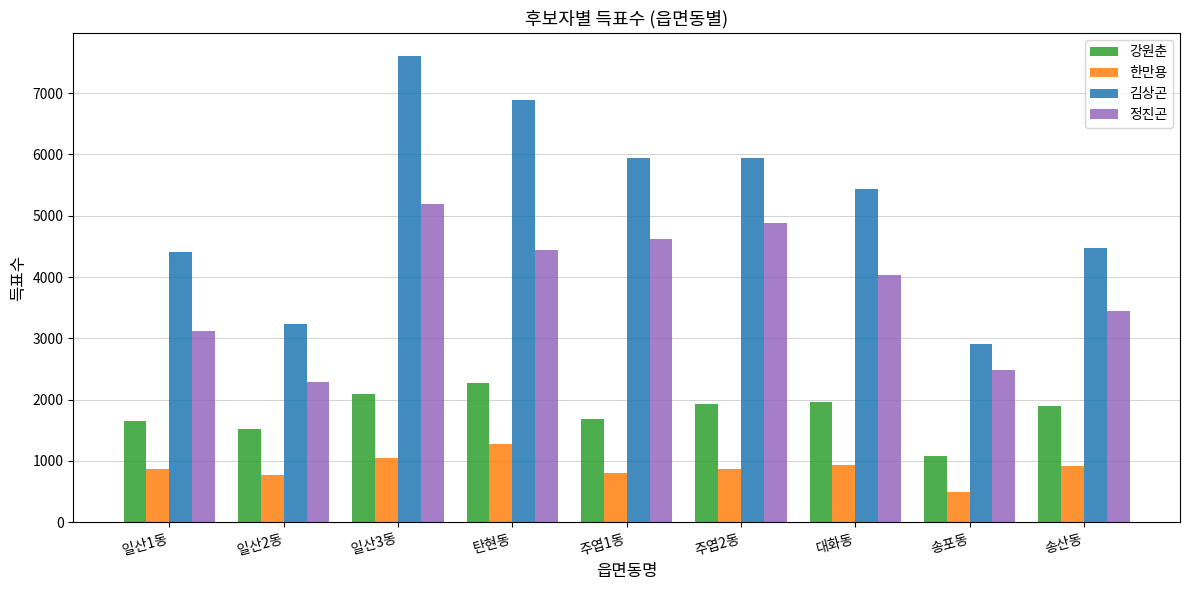

What is the total value across all series at 탄현동?

14880